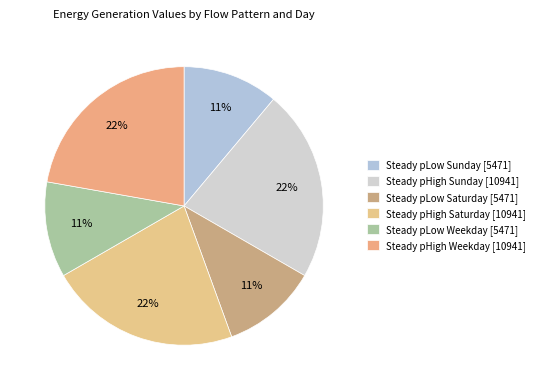

Which category has the smallest portion of the pie?

Steady pLow Weekday